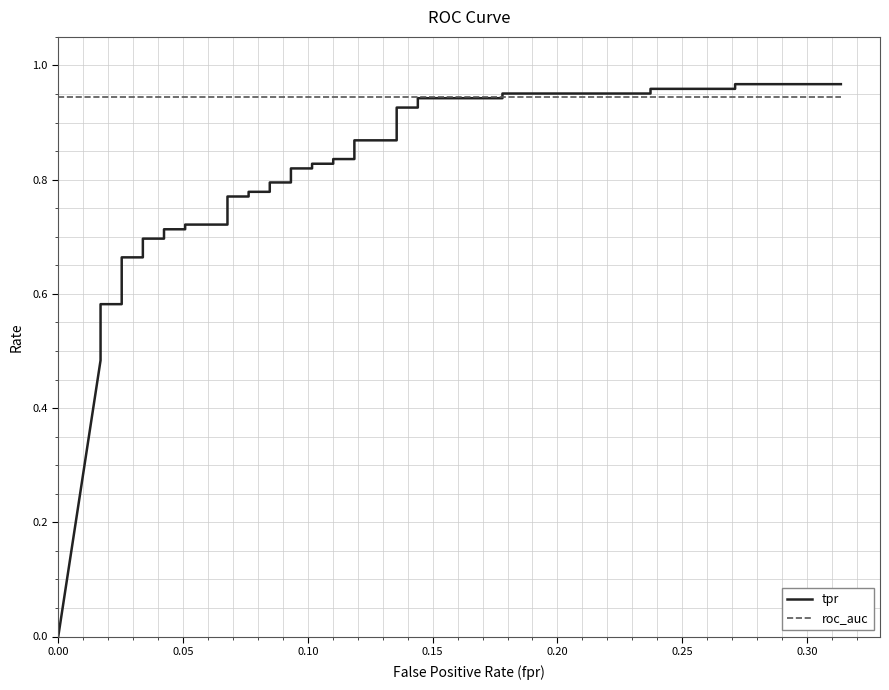

Is it true that tpr equals 1.2 at 17?

False